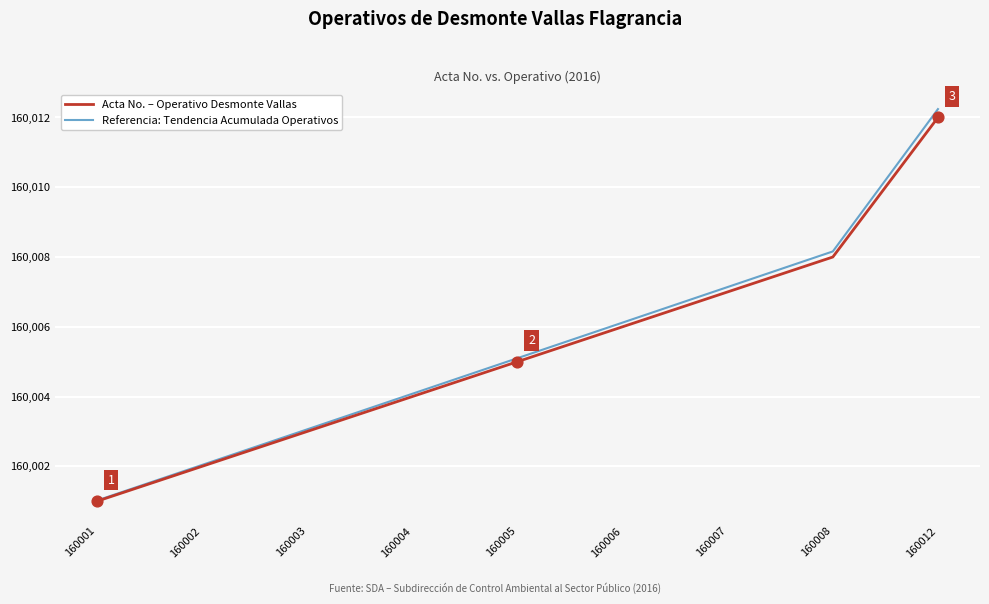

Which series has the widest spread of values?

Referencia: Tendencia Acumulada Operativos